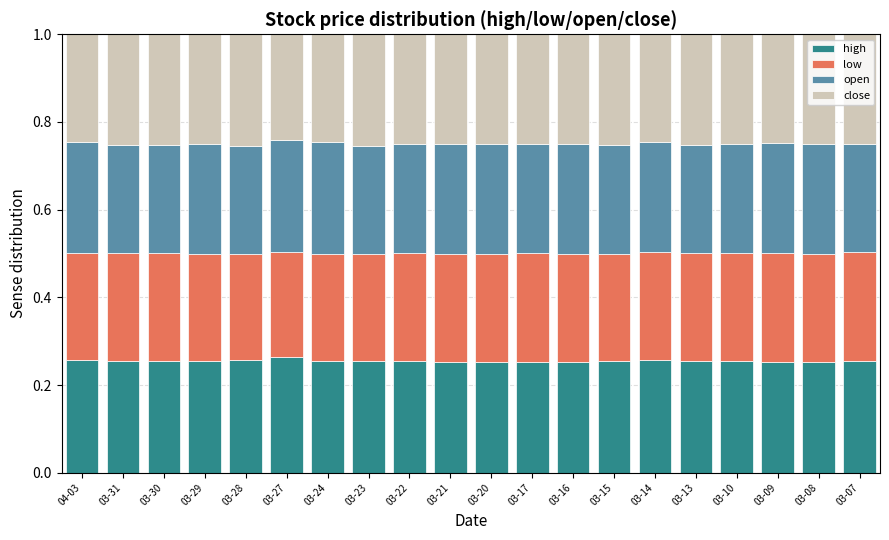

What is the total value across all series at 03-28?

1.0